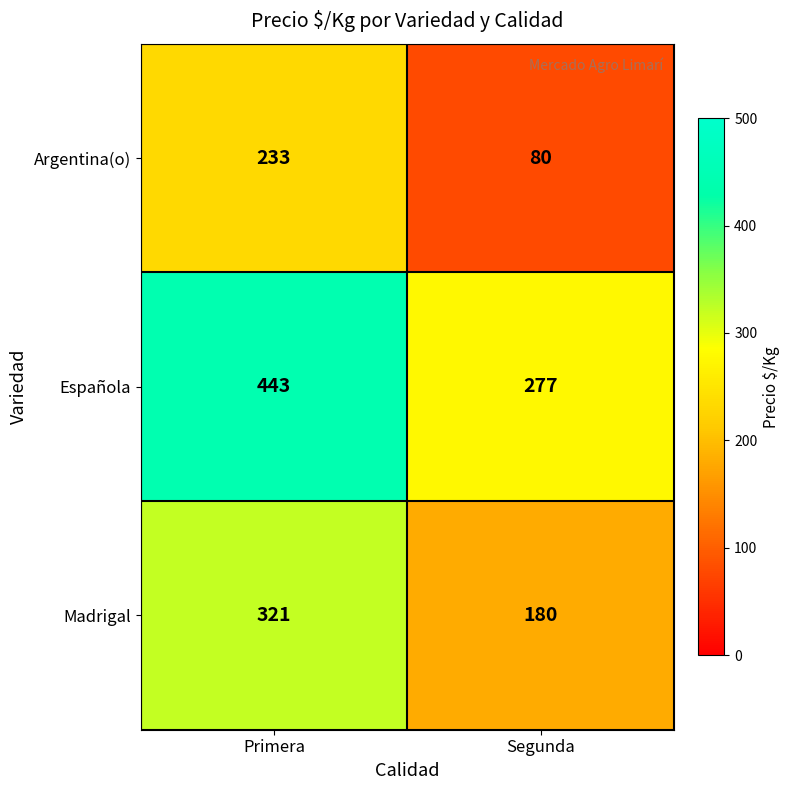

What is the sum of all Madrigal values?

501